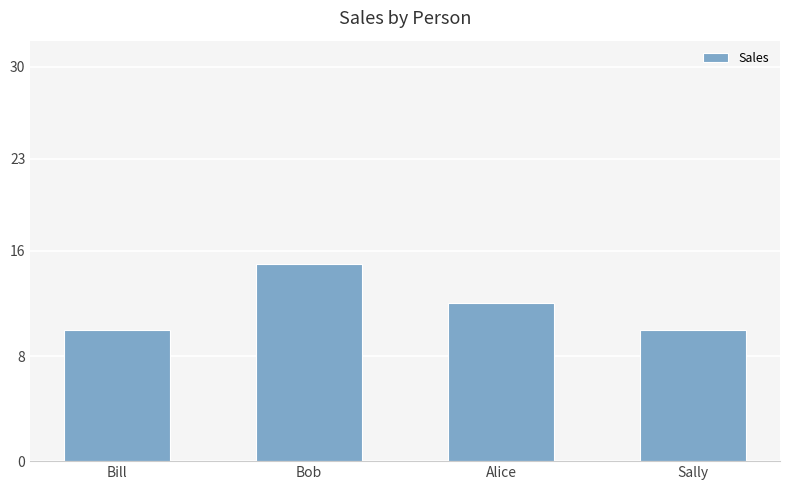

What is the minimum value shown in the chart?

10